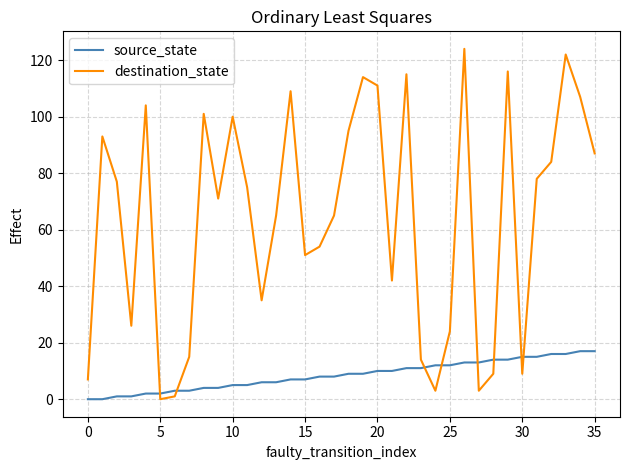

Rank the series by their average value, from highest to lowest.

destination_state, source_state